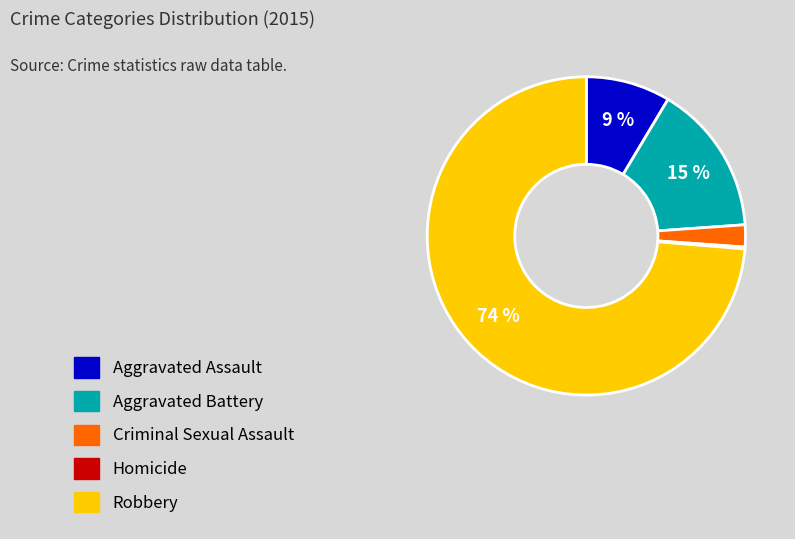

Is there a majority slice in this chart?

Yes